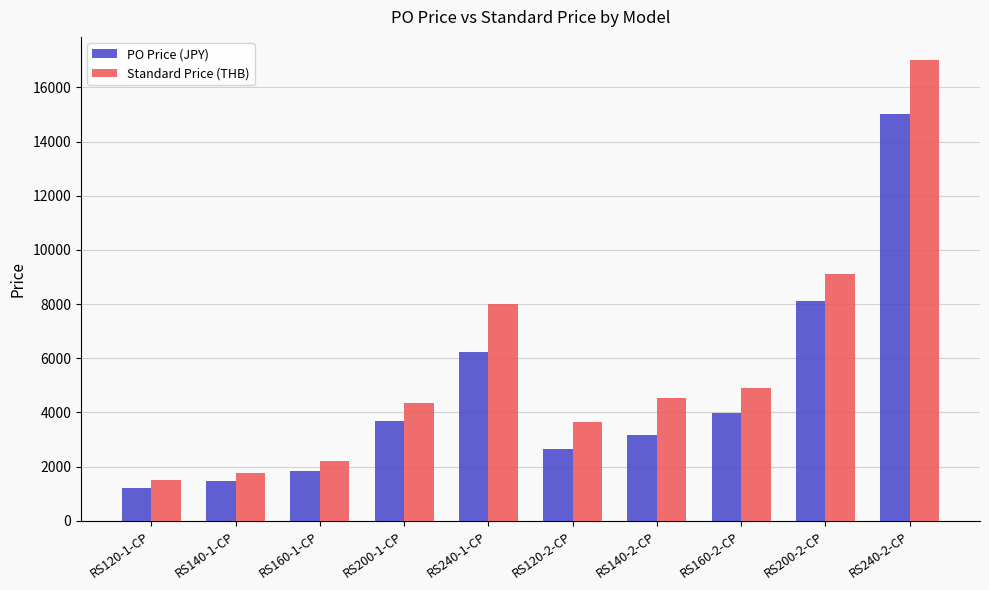

What is the difference between the highest and lowest values at RS140-2-CP?

1354